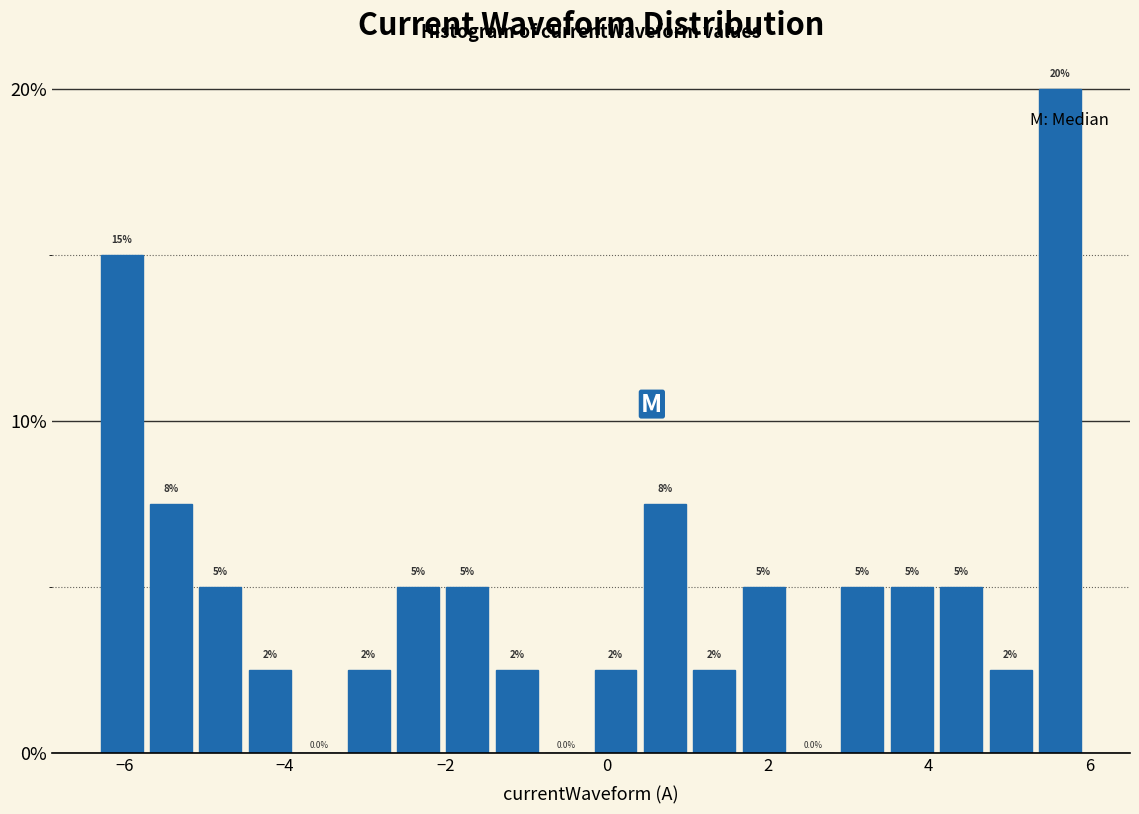

Read against the x-axis, roughly where is the centre of the tallest bar?

5.6